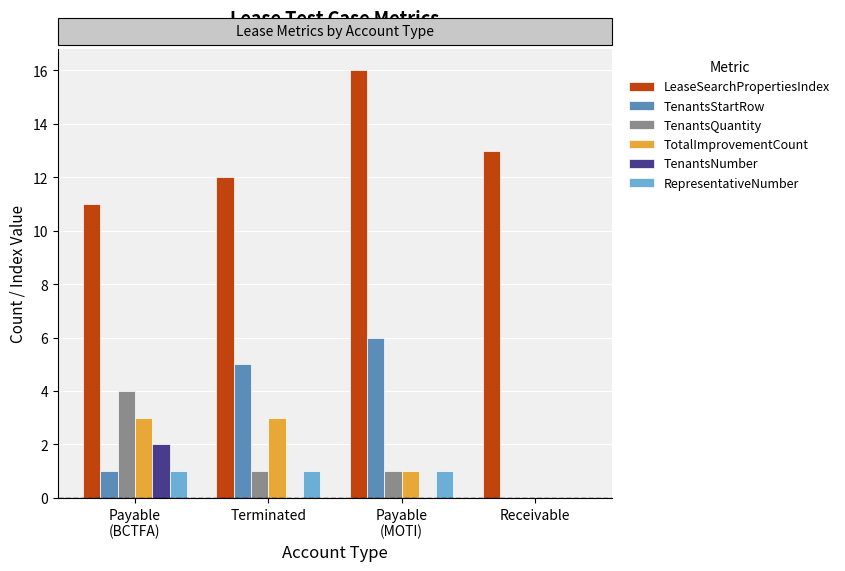

Reading right to left, extract all data points from this chart.

LeaseSearchPropertiesIndex: Receivable=13	Payable
(MOTI)=16	Terminated=12	Payable
(BCTFA)=11
TenantsStartRow: Receivable=0	Payable
(MOTI)=6	Terminated=5	Payable
(BCTFA)=1
TenantsQuantity: Receivable=0	Payable
(MOTI)=1	Terminated=1	Payable
(BCTFA)=4
TotalImprovementCount: Receivable=0	Payable
(MOTI)=1	Terminated=3	Payable
(BCTFA)=3
TenantsNumber: Receivable=0	Payable
(MOTI)=0	Terminated=0	Payable
(BCTFA)=2
RepresentativeNumber: Receivable=0	Payable
(MOTI)=1	Terminated=1	Payable
(BCTFA)=1